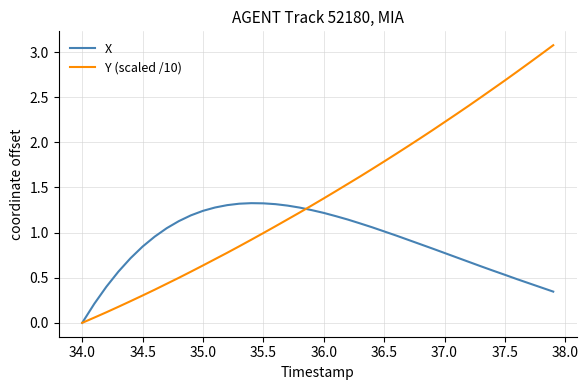

Which series has the largest total across all categories?

Y (scaled /10)